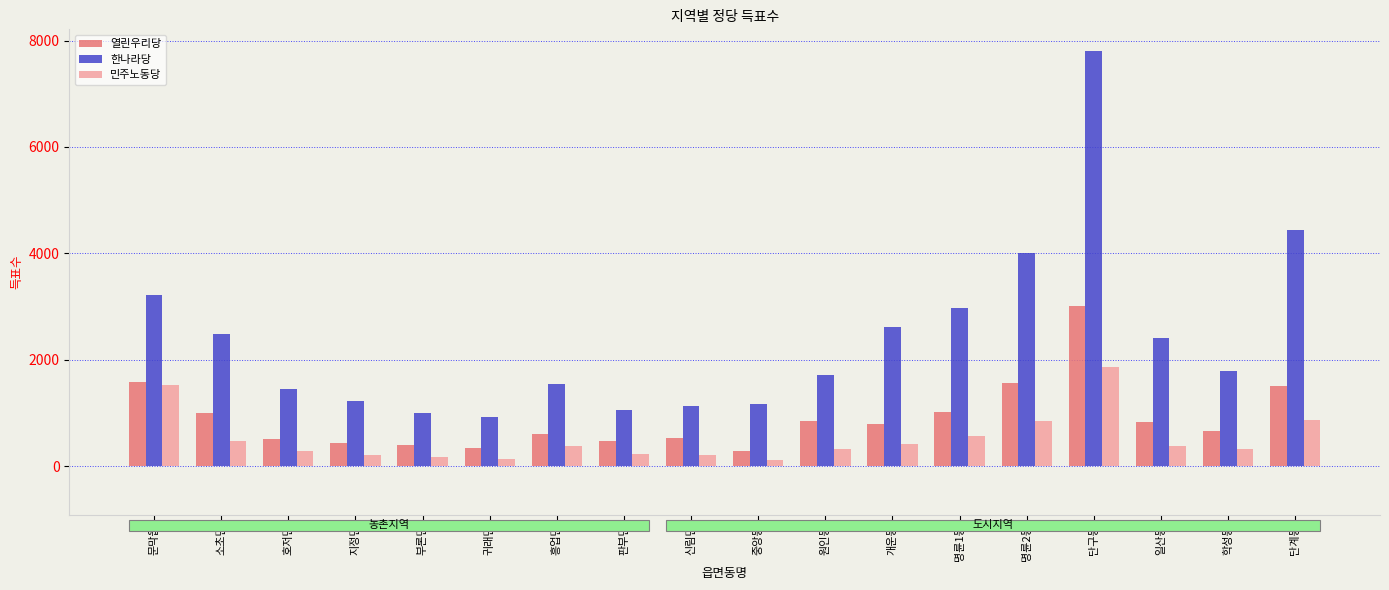

How many series are shown in this chart?

3